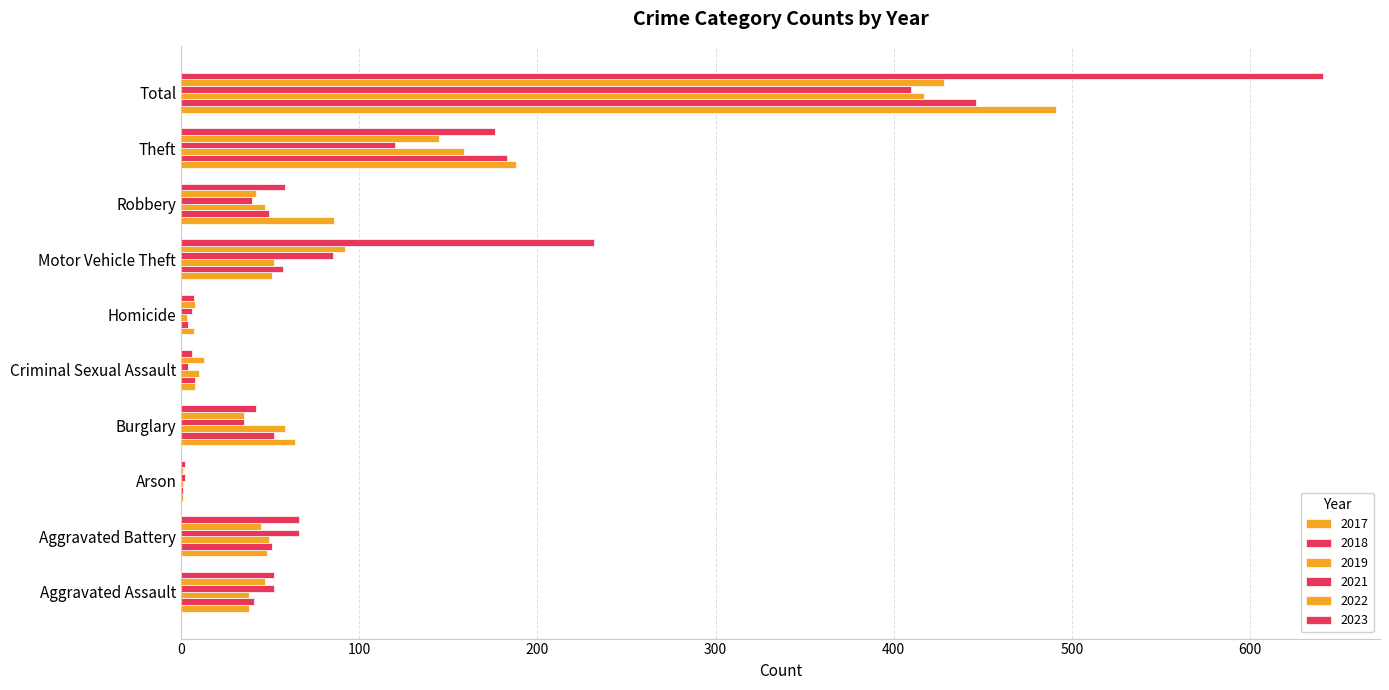

At which label is 2019 closest to 209?

Theft